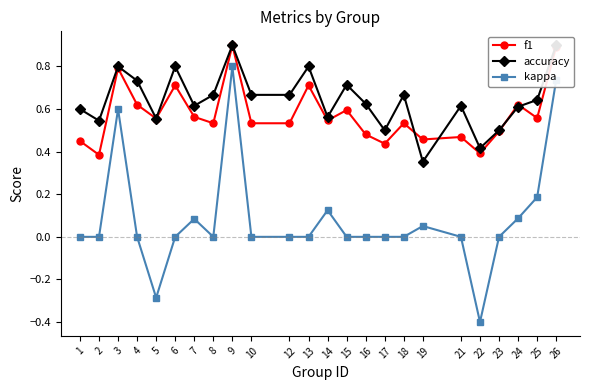

What is the average value of the f1 series?

0.6